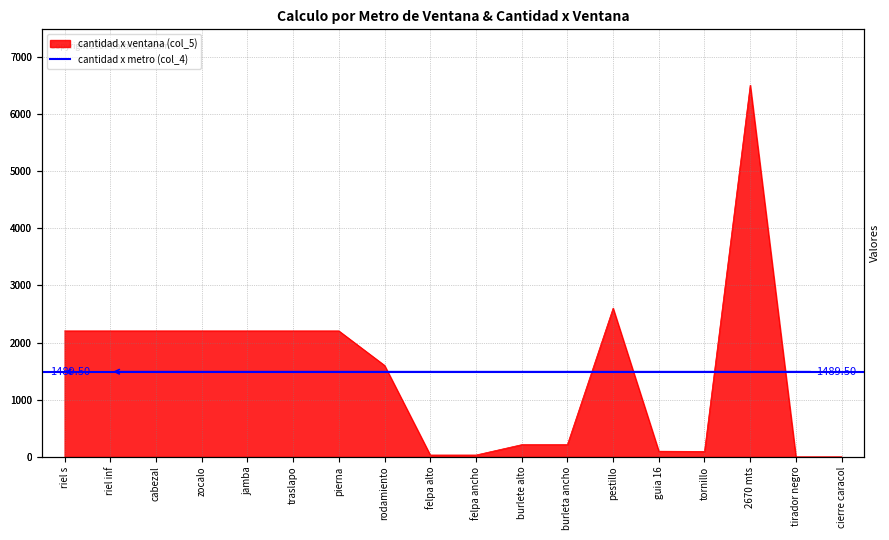

Which has a higher value, pestillo or 2670 mts?

2670 mts